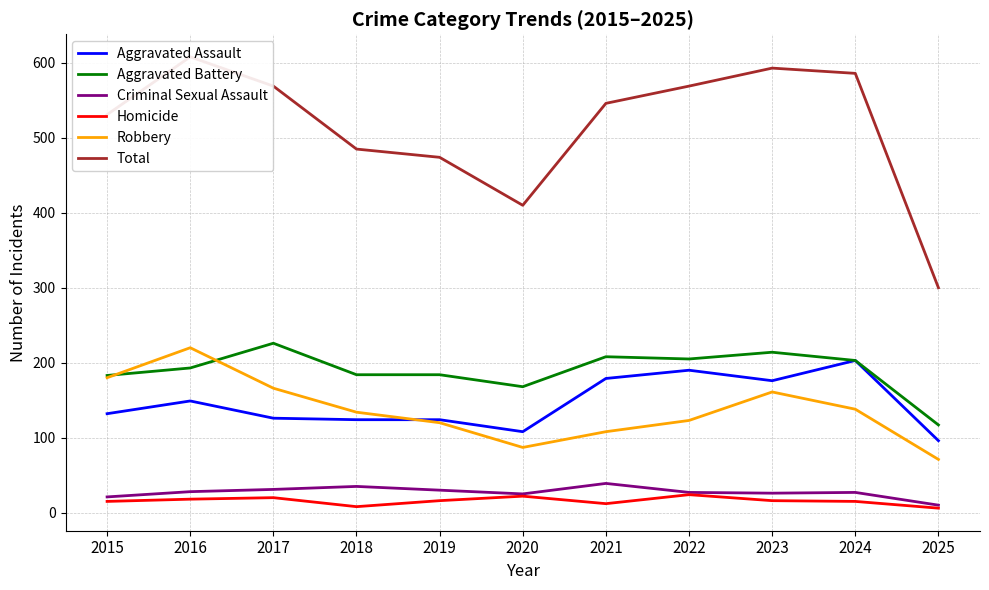

What is the difference between the second highest and minimum values in the Robbery series?

109